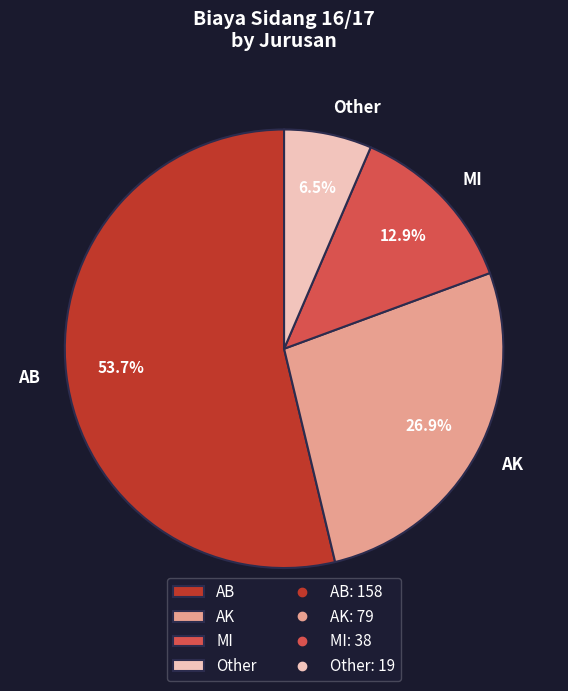

Approximately how many times larger is the value at AB compared to MI?

4.2